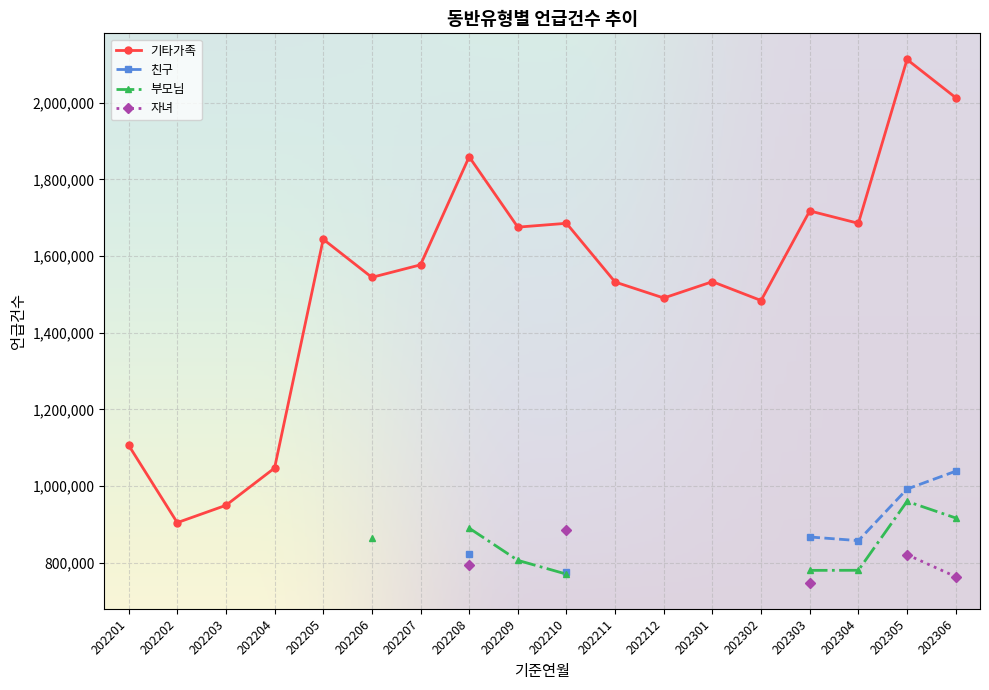

What is the value of the 부모님 point at the 16th from the left?

780560